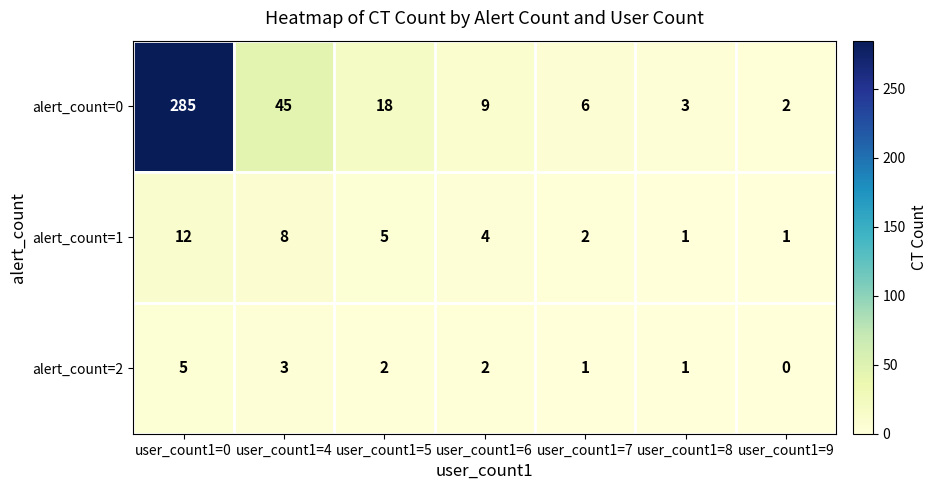

Between user_count1=5 and user_count1=6, which series saw the biggest shift?

alert_count=0